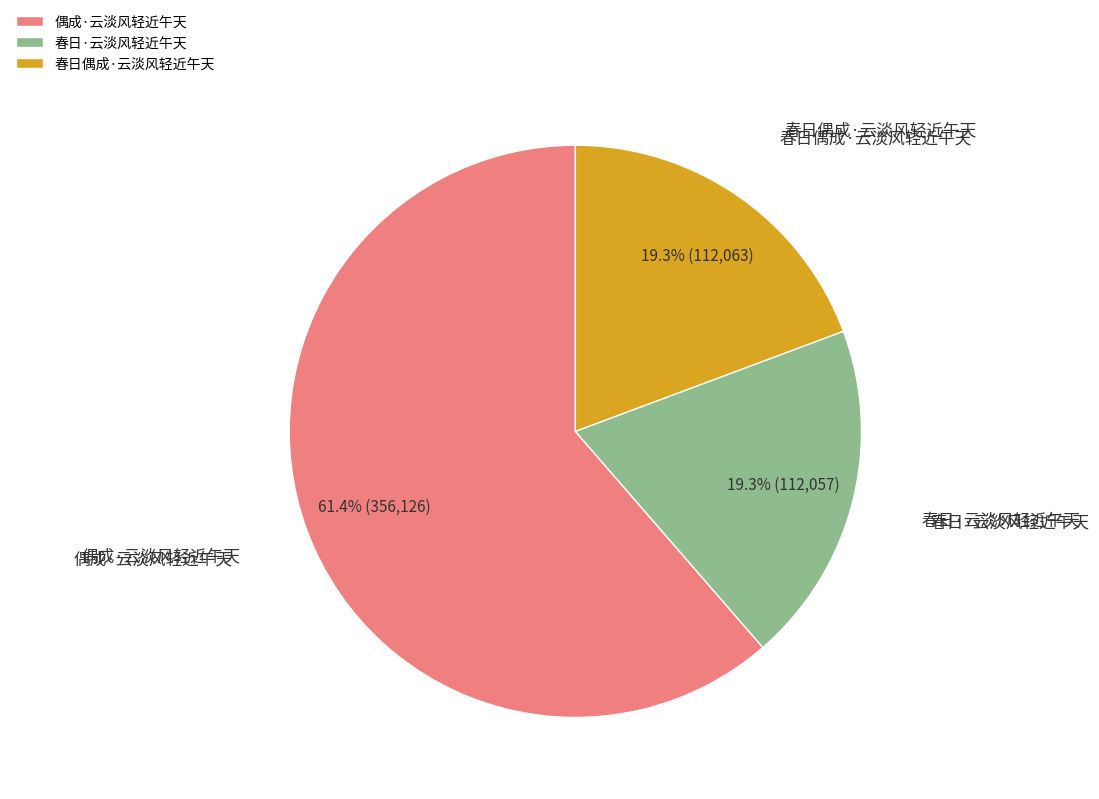

To the nearest percent, what is the combined percentage of 春日·云淡风轻近午天 and 偶成·云淡风轻近午天?

81%